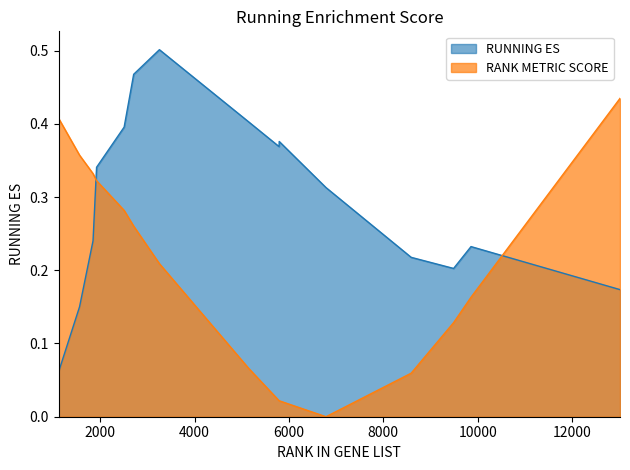

Reading left to right, extract all data points from this chart.

0.1	0.2	0.2	0.3	0.4	0.5	0.5	0.4	0.4	0.4	0.3	0.2	0.2	0.2	0.2